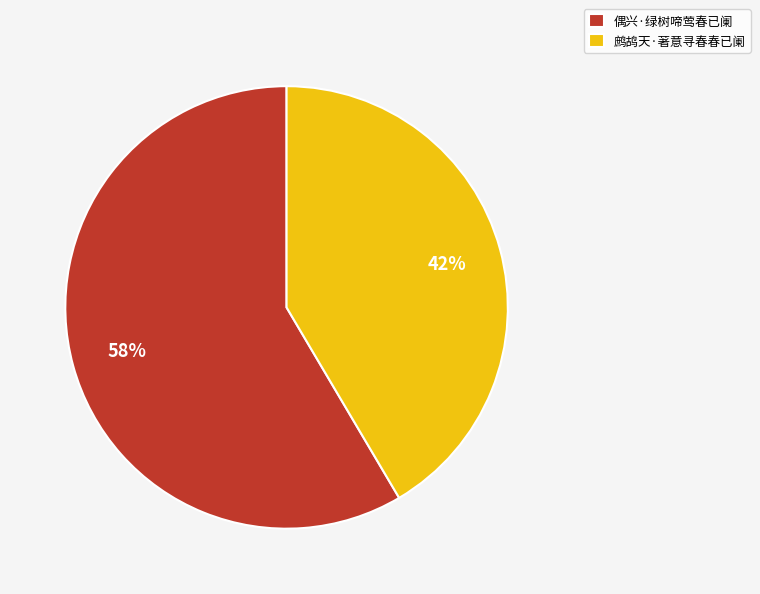

Rank the categories by value from highest to lowest.

偶兴·绿树啼莺春已阑, 鹧鸪天·著意寻春春已阑